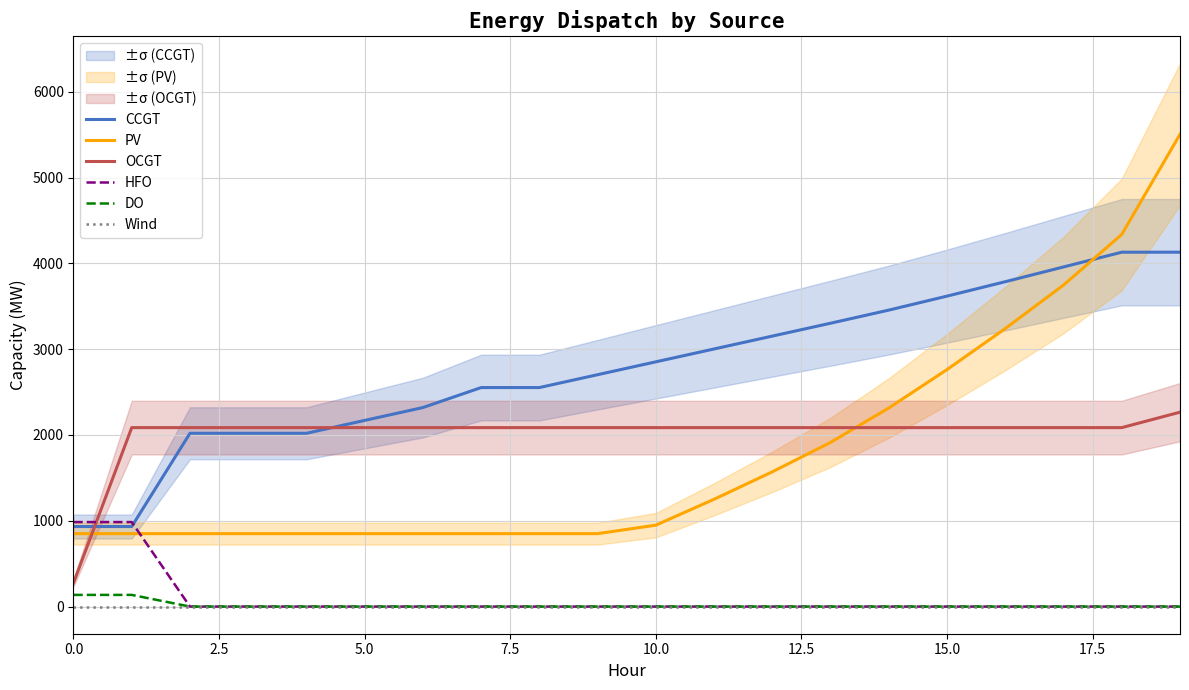

How many intersections are there between OCGT and HFO?

1